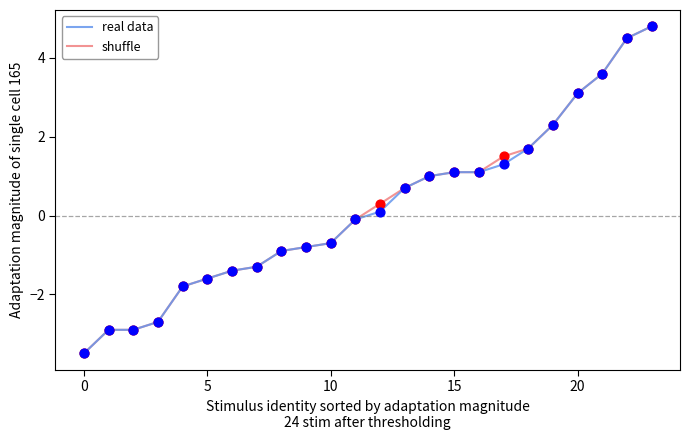

What is the smallest value displayed?

-3.5